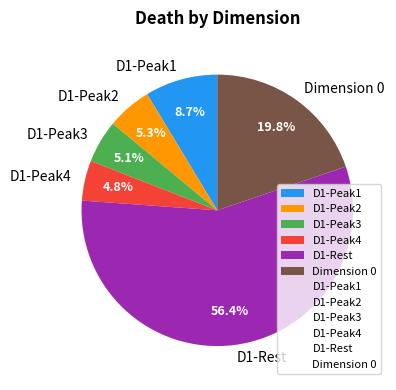

How many slices are in this pie chart?

6